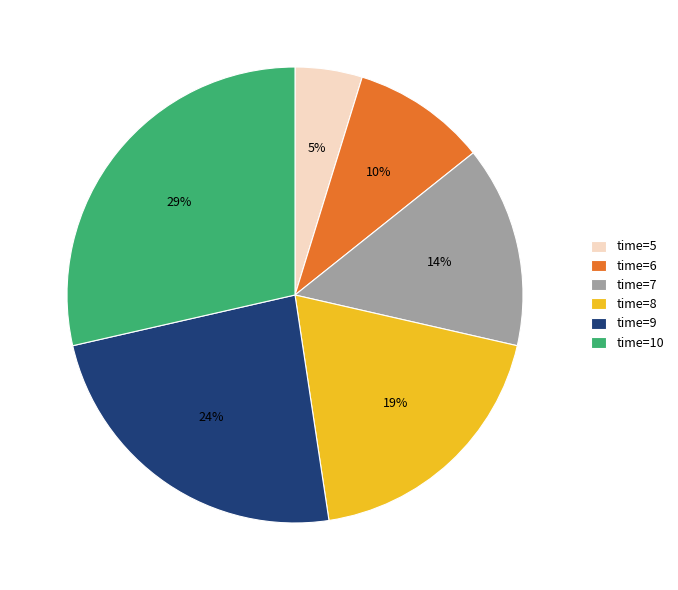

Combined, do time=6 and time=9 account for over 50%?

No